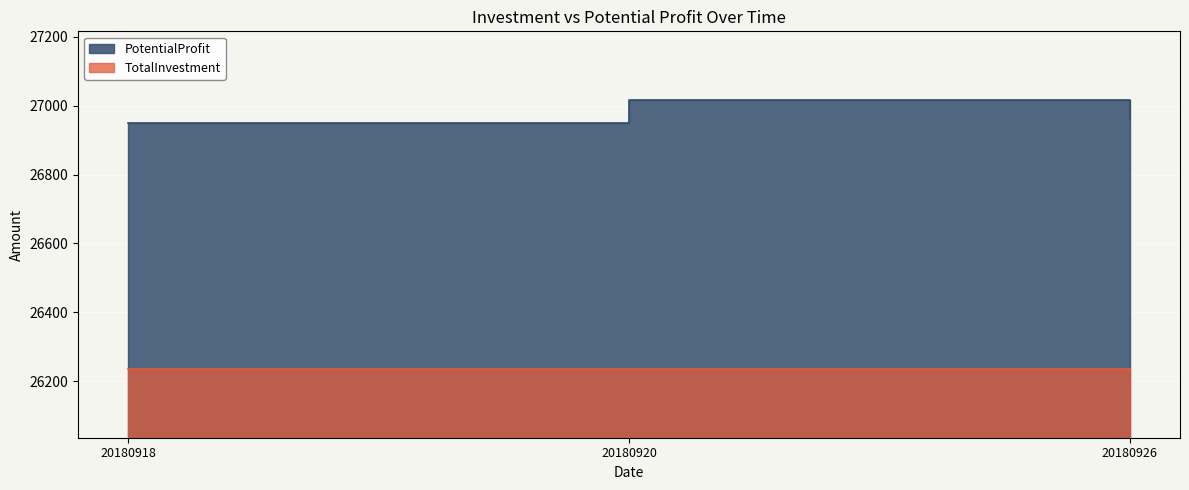

Is it true that PotentialProfit equals 13507.3 at 20180918?

False